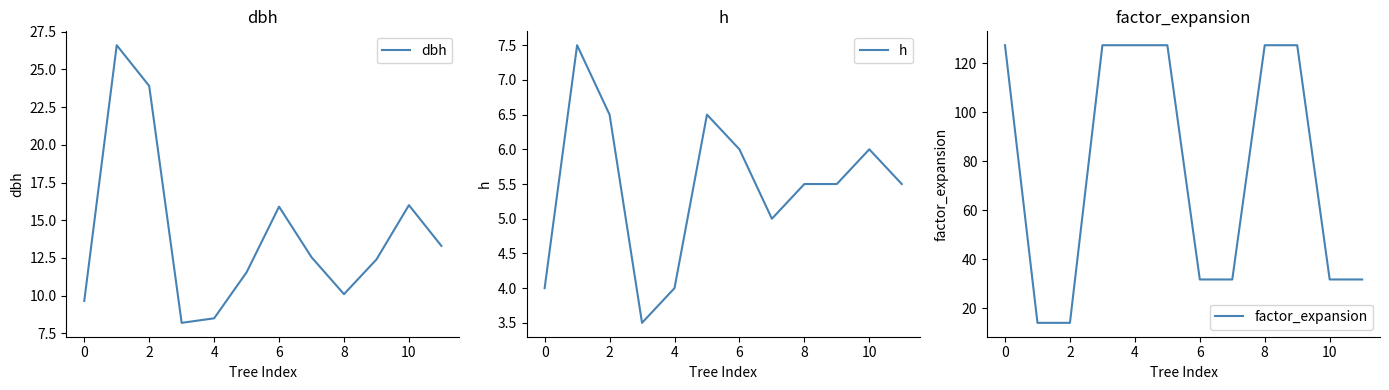

How many interior local peaks does the dbh series have?

3